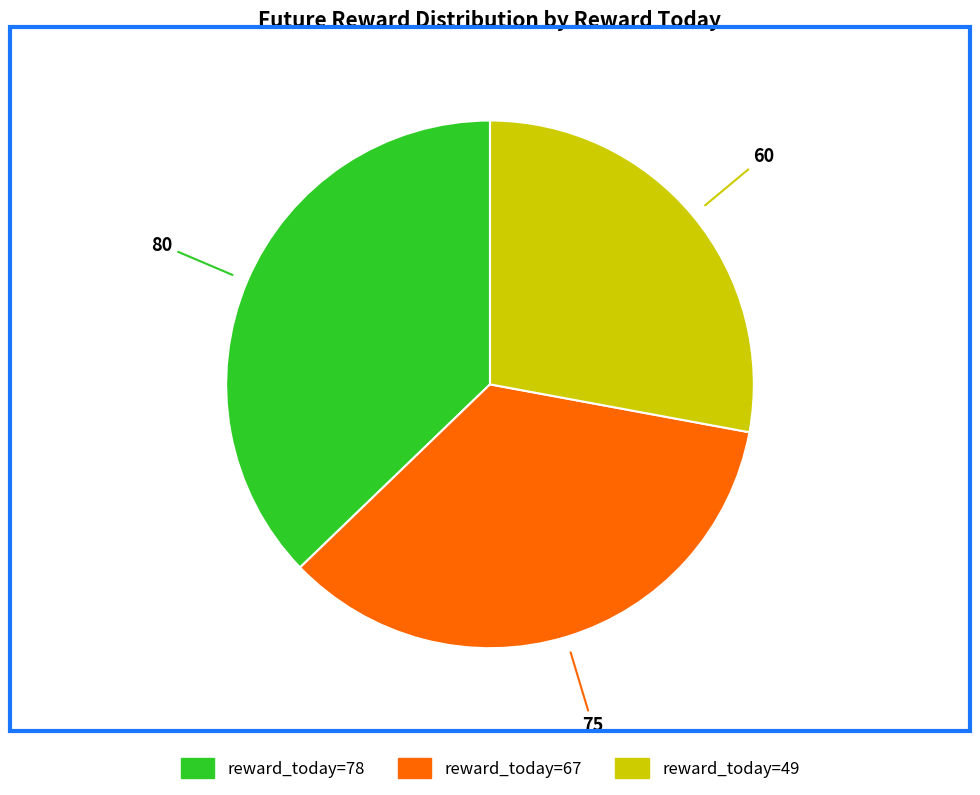

Does any single category account for the majority?

No